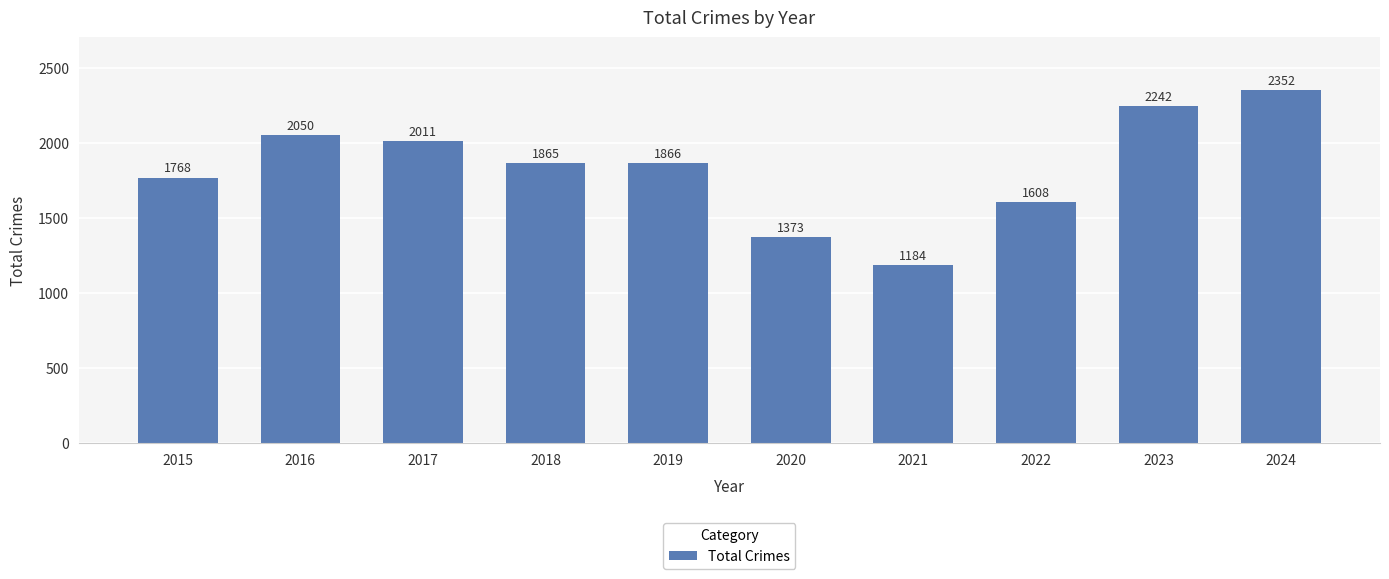

What is the difference between the maximum and second lowest values?

979